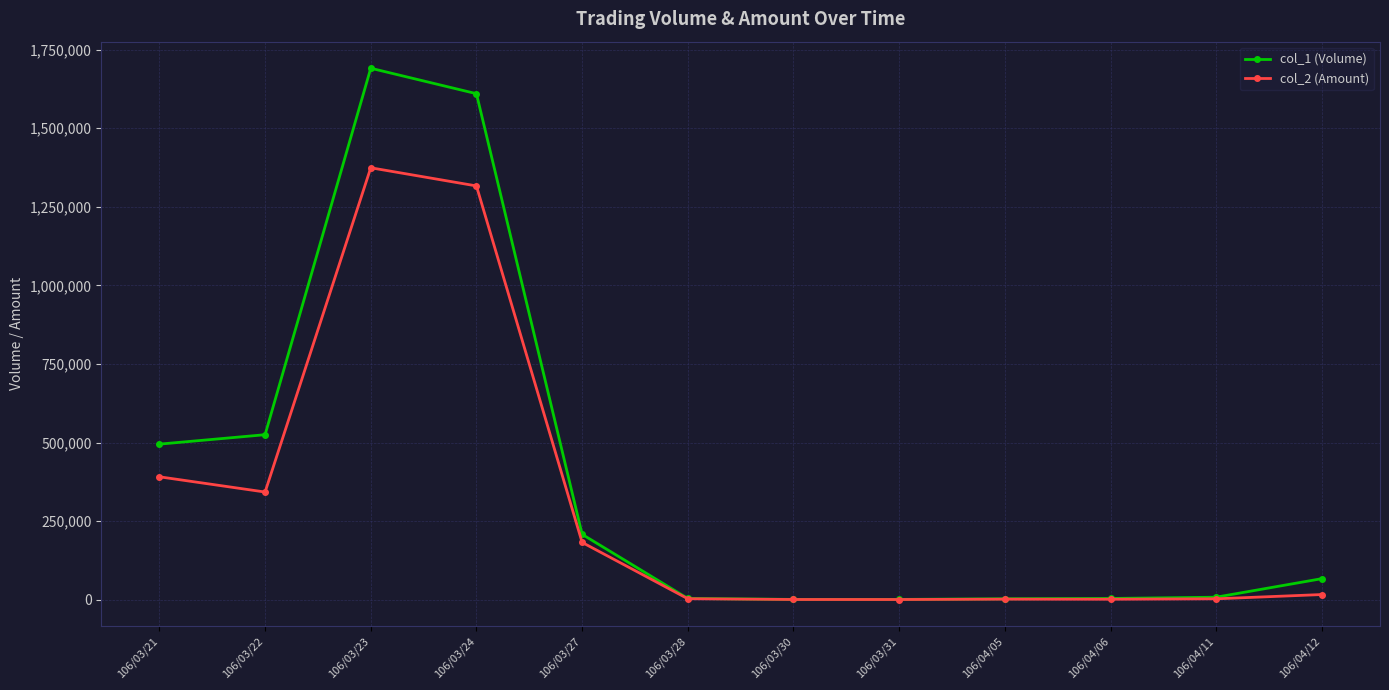

What is the maximum value shown in the chart?

1691000